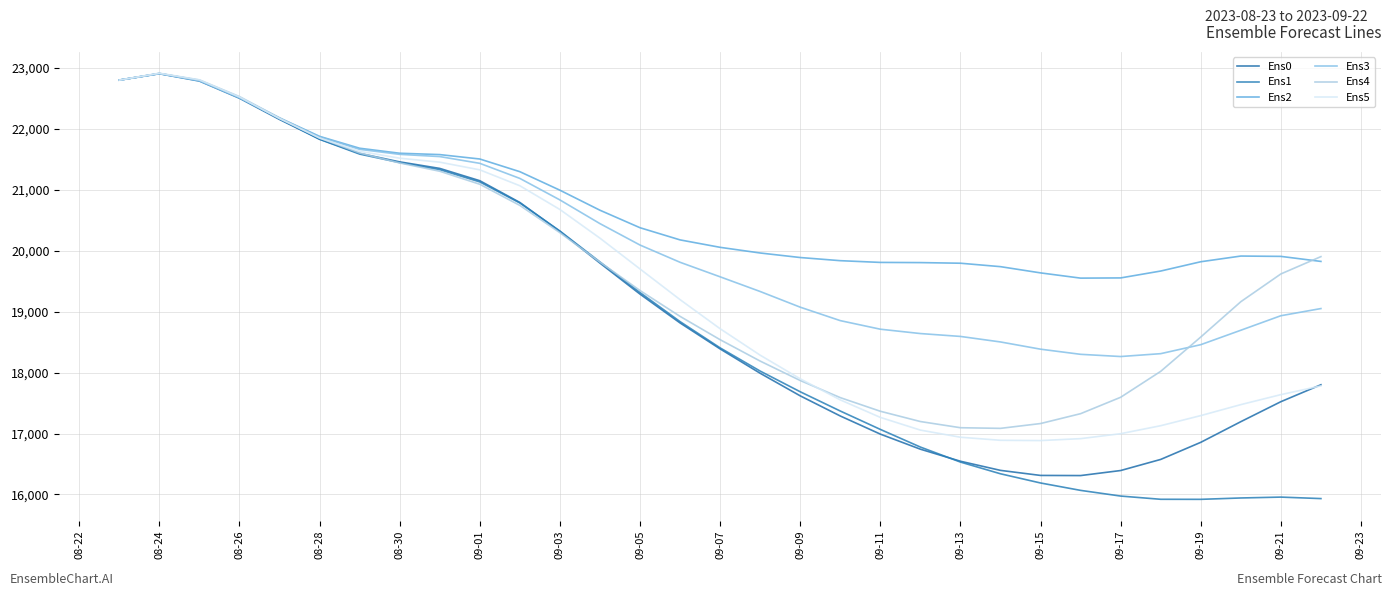

How many lines are shown in the chart?

6